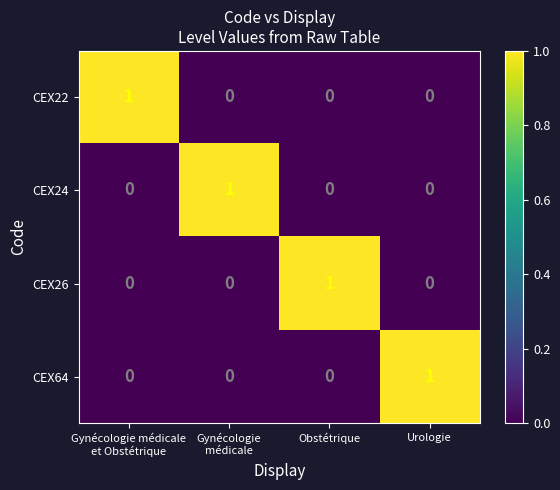

The CEX64 series shows 0 at Urologie. True or false?

False